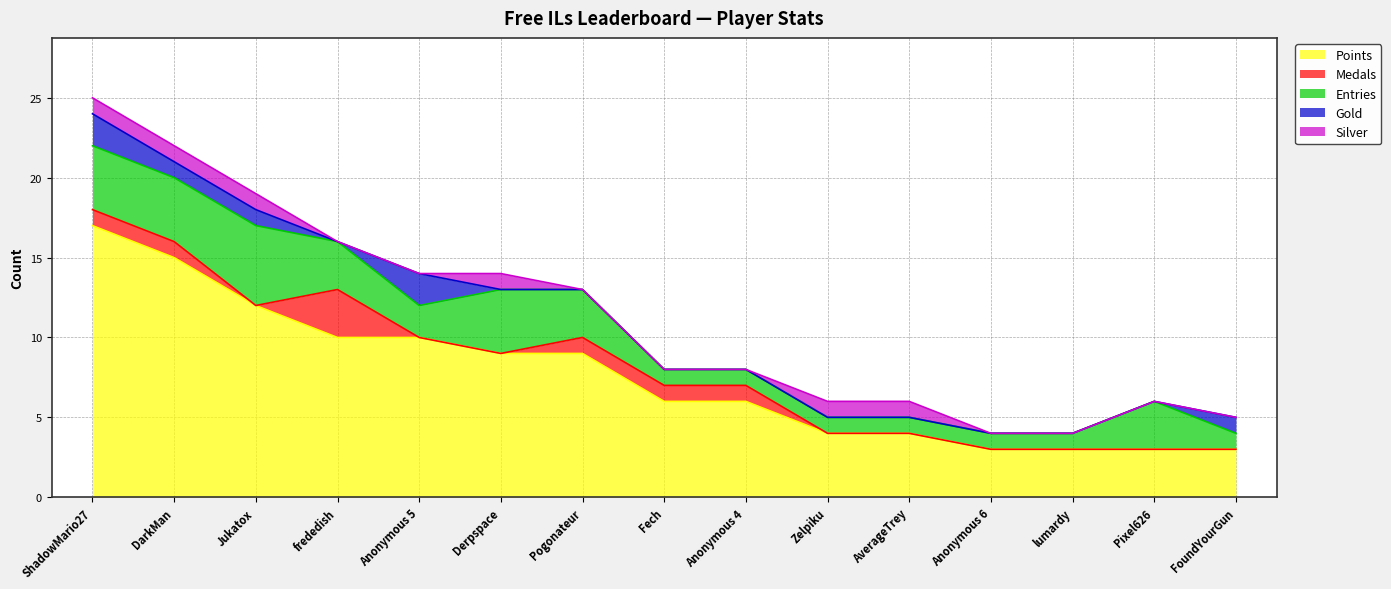

What is the average value of the Entries series?

2